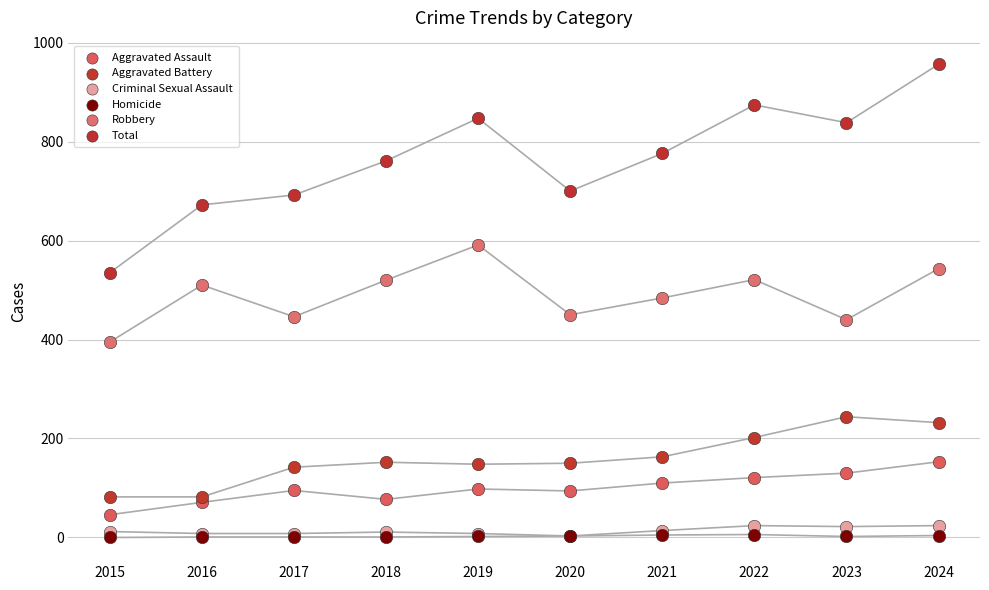

Which series has the largest Y range (max minus min)?

Total